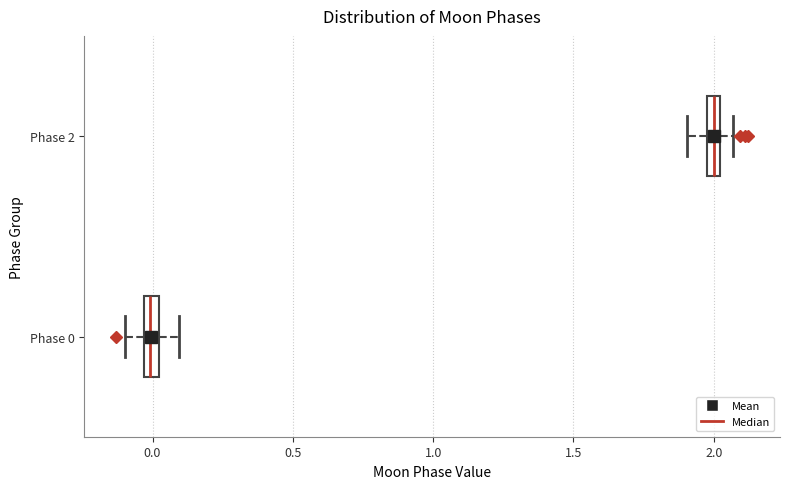

Where is the left edge of the box for Phase 2 on the x-axis? The values are not printed on the chart, so give them approximately, as read against the axis.

1.95